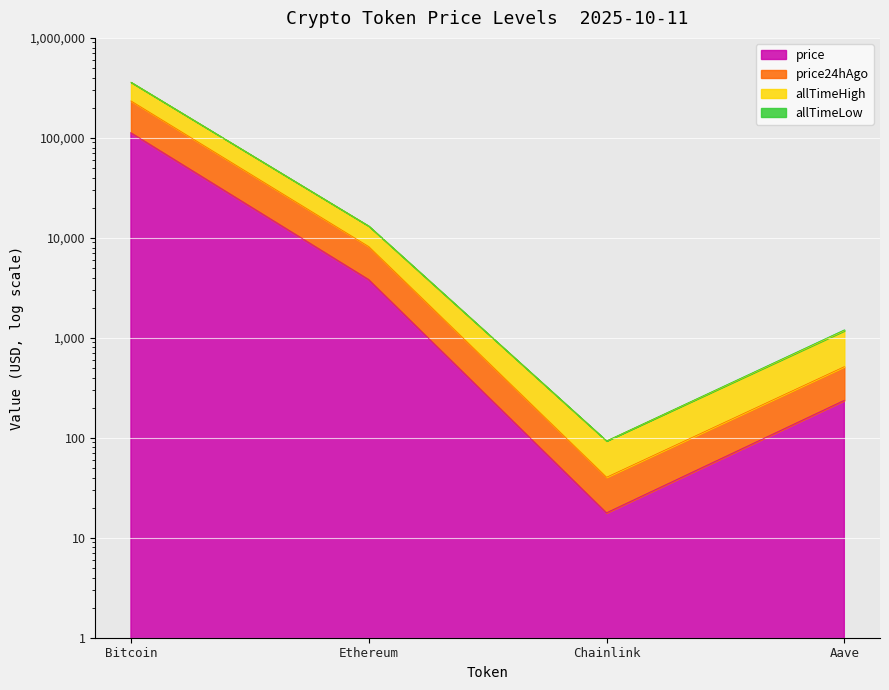

True or false: price and price24hAgo cross at least once.

False